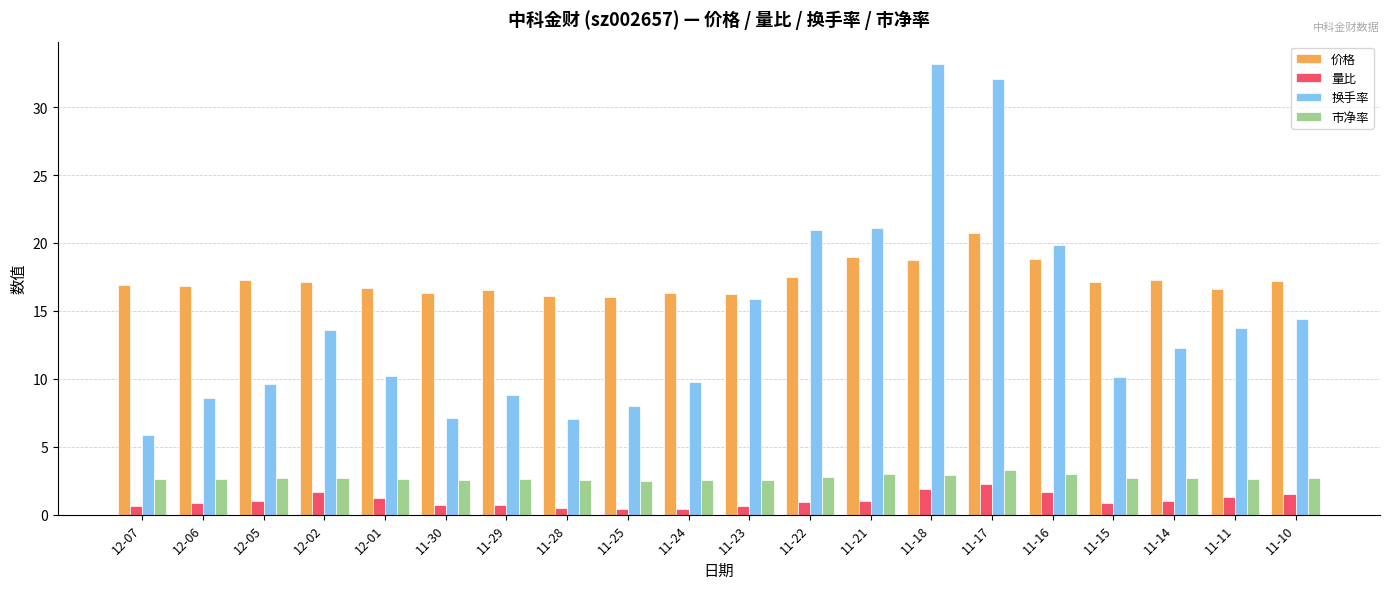

Which series has the widest spread of values?

换手率